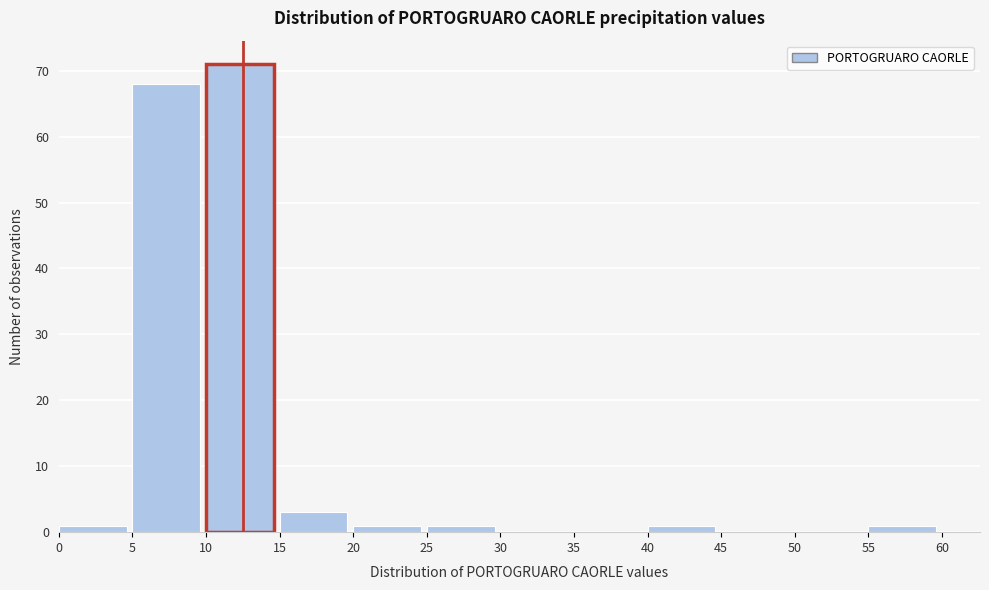

Over which range of the x-axis is the bar tallest?

10 to 15